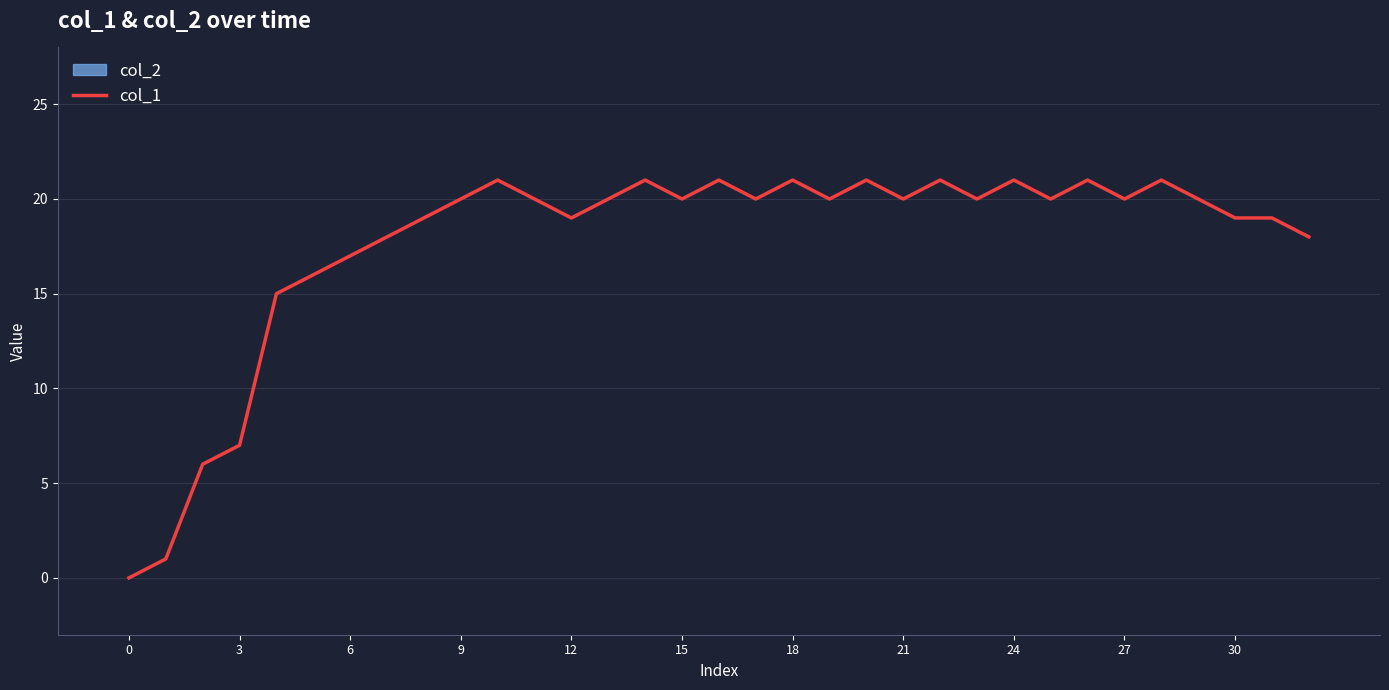

What is the greatest value displayed?

21